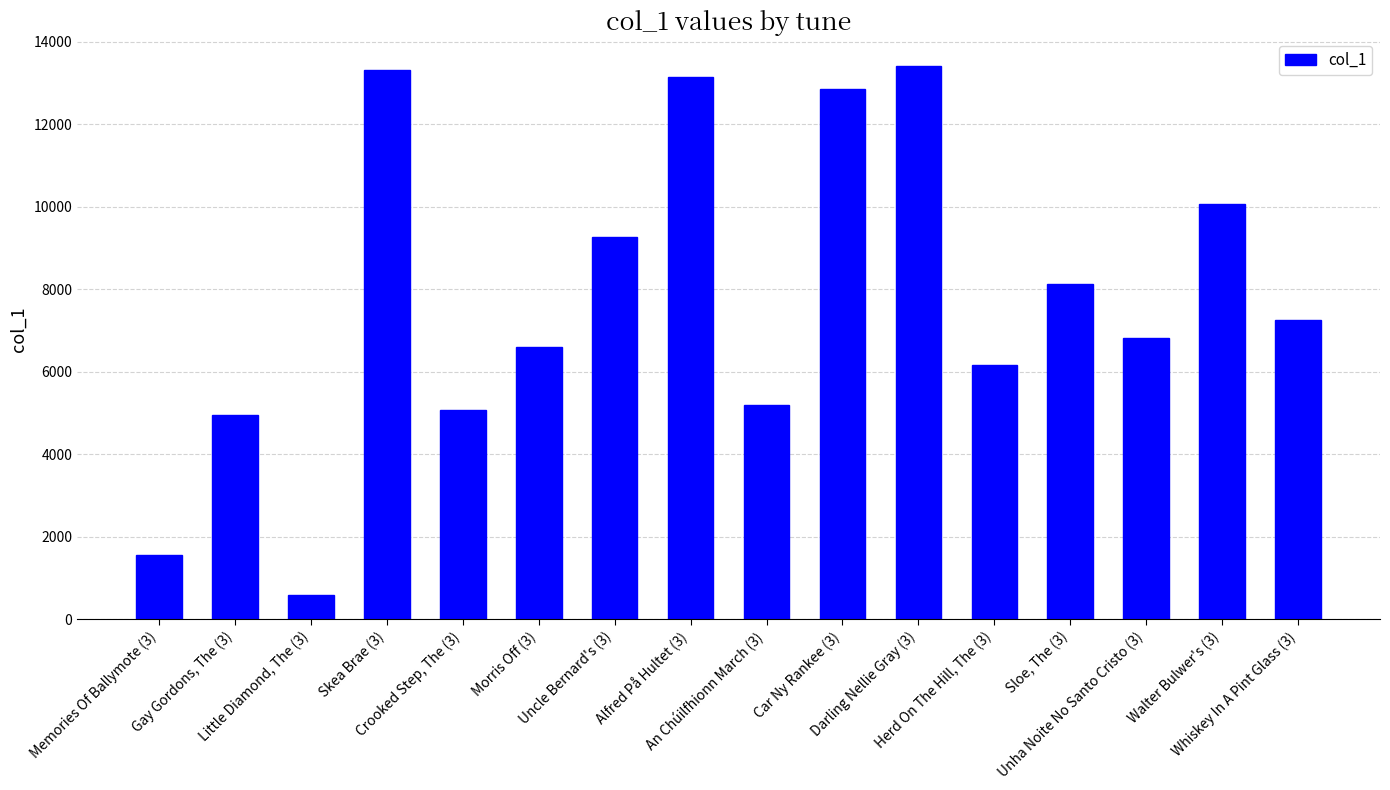

What position from the left is Herd On The Hill, The (3)?

12